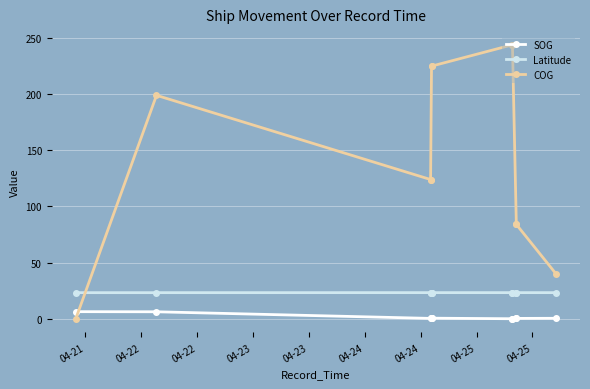

What is the sum of the Latitude values at 04-24 and 04-23?

46.5